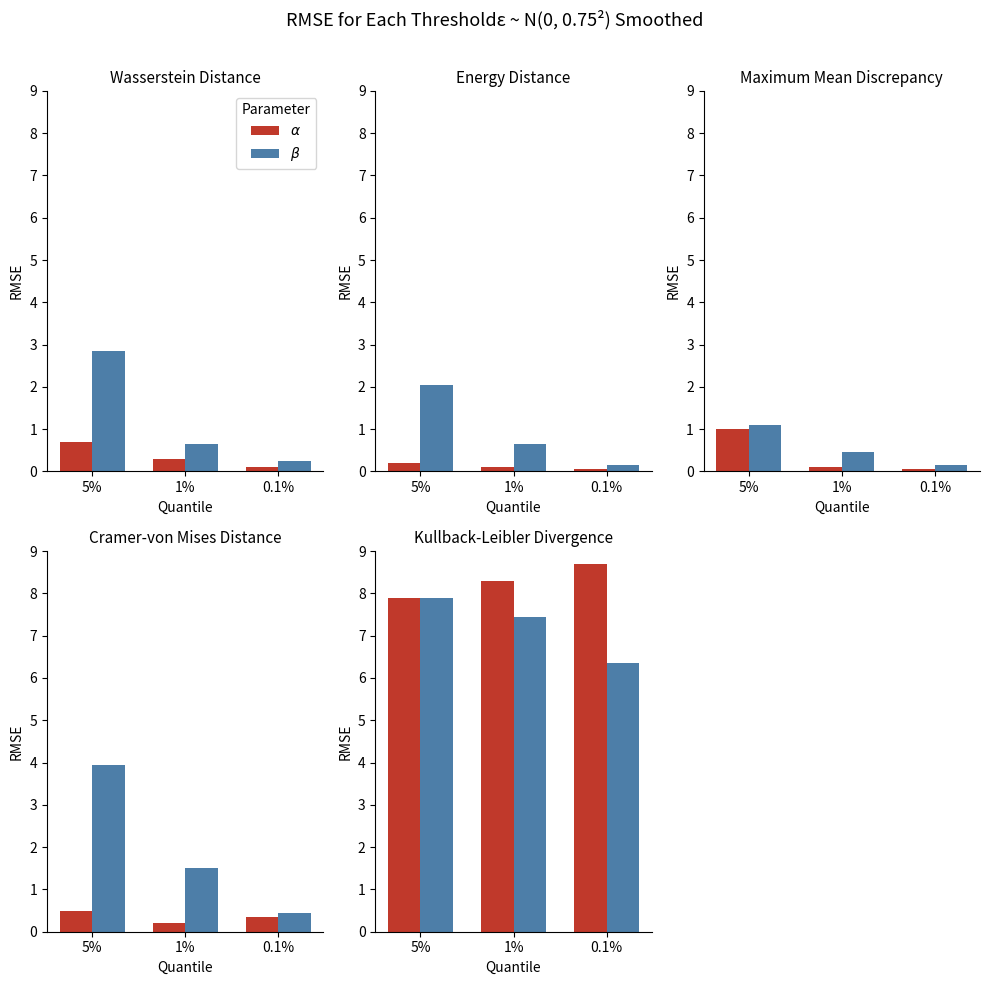

Where is $\beta$ nearest to the value 7?

1%